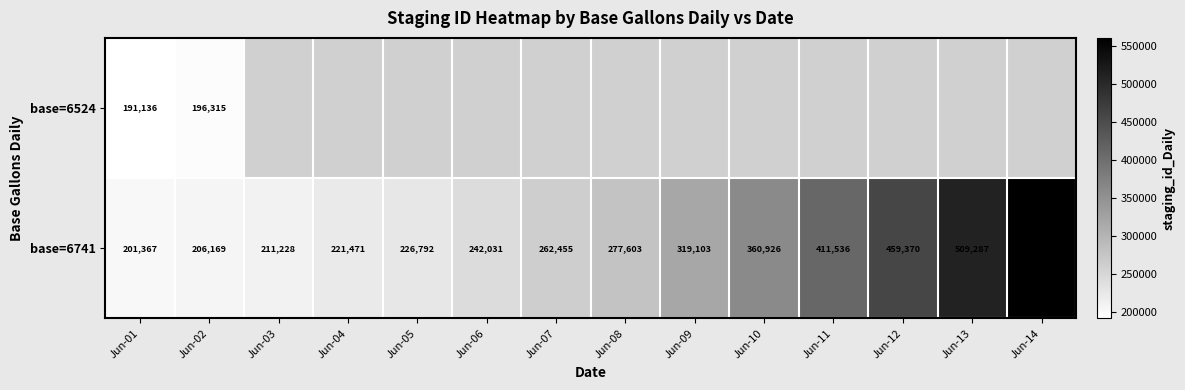

Rank the series at Jun-02 from highest to lowest value.

base=6741, base=6524